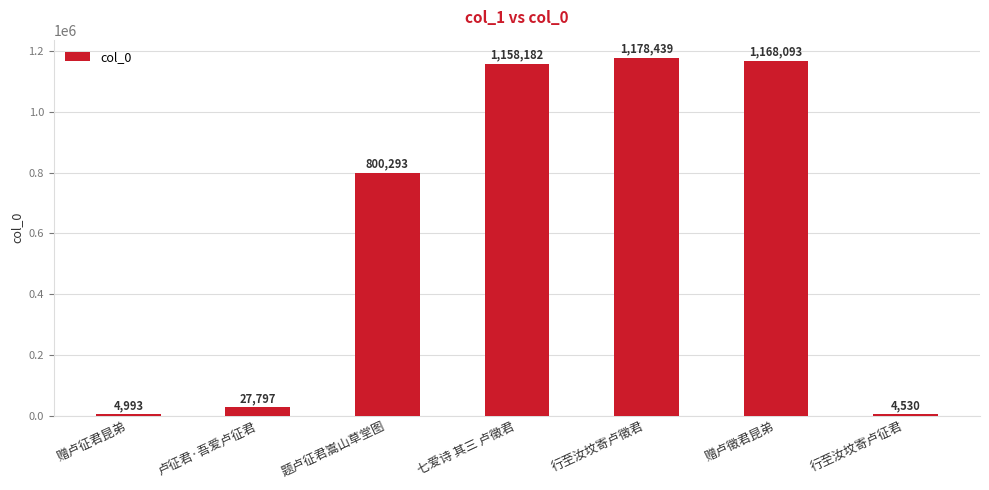

What is the greatest value displayed?

1178439